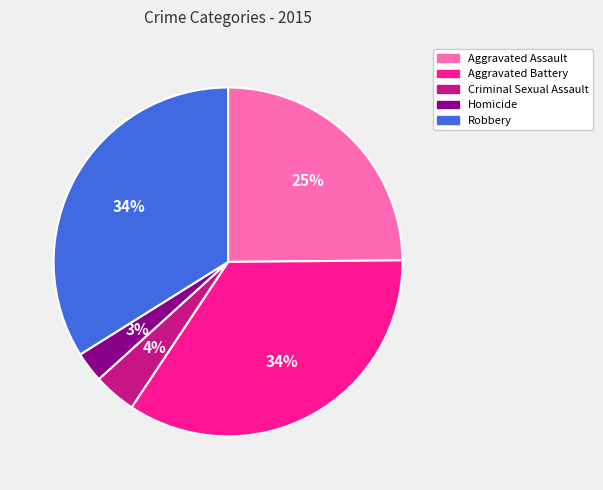

To the nearest percent, what is the combined percentage of Homicide and Robbery?

37%